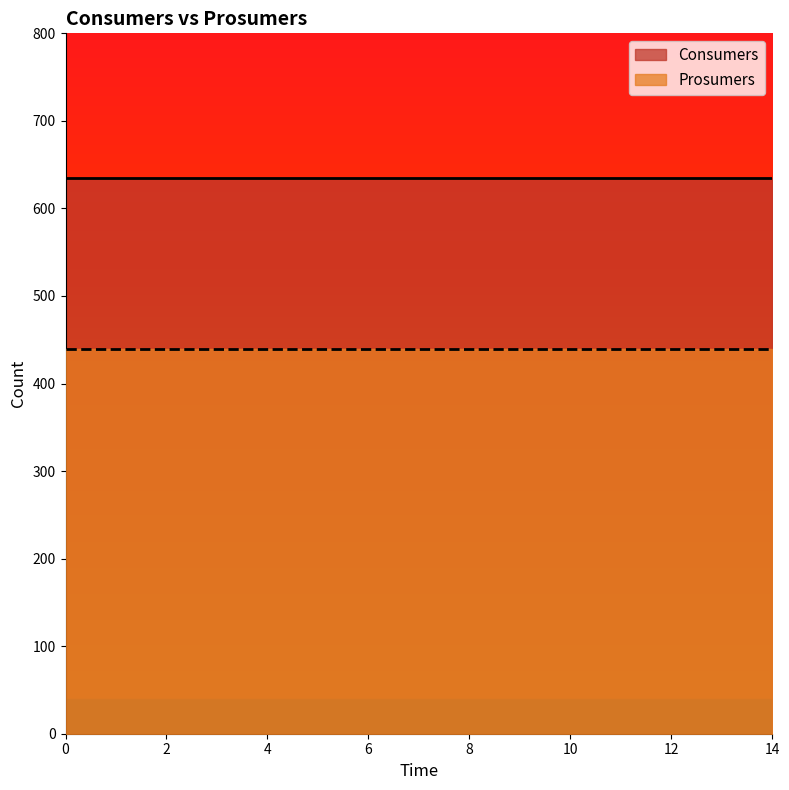

What is the total value across all series at 3?

1075